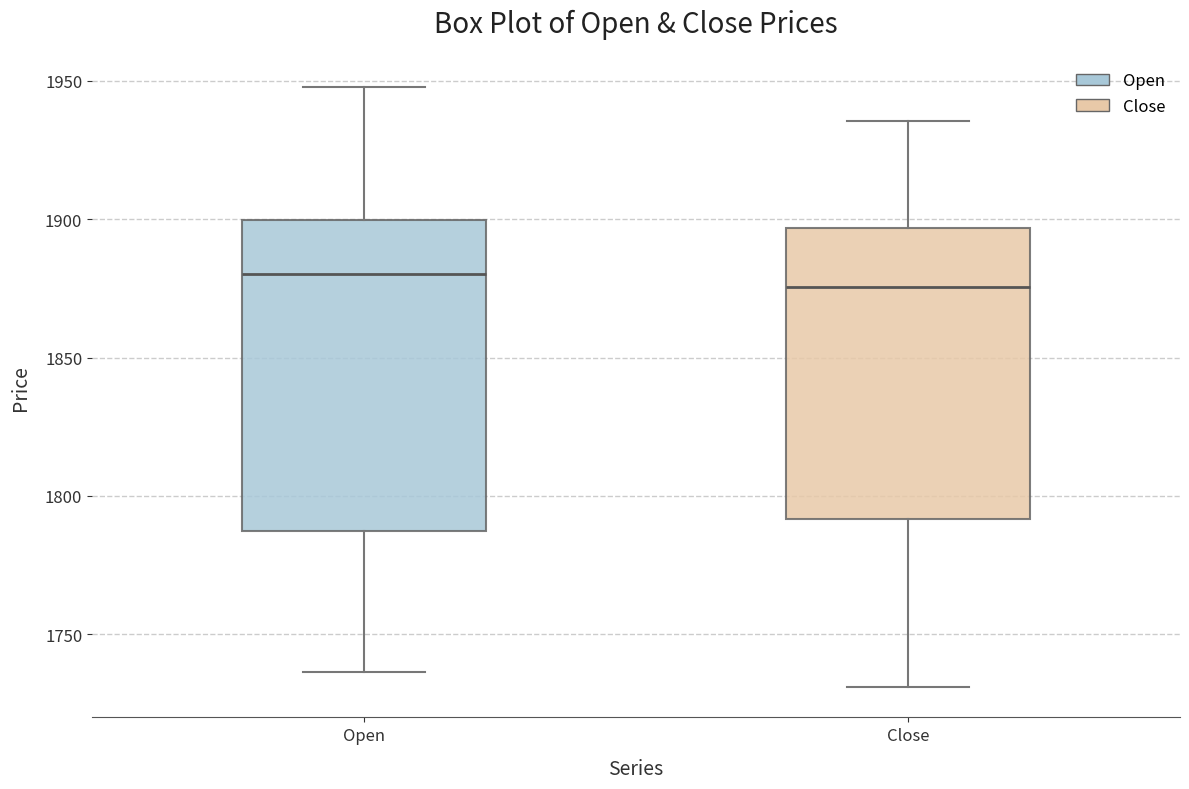

Reading left to right, read every box against the y-axis: the position of its median line, the range the box covers, and the ends of its whiskers. The values are not printed on the chart, so give them approximately, as read against the axis.

Open: median 1880, box 1785 to 1900, whiskers 1735 to 1950
Close: median 1875, box 1790 to 1895, whiskers 1730 to 1935